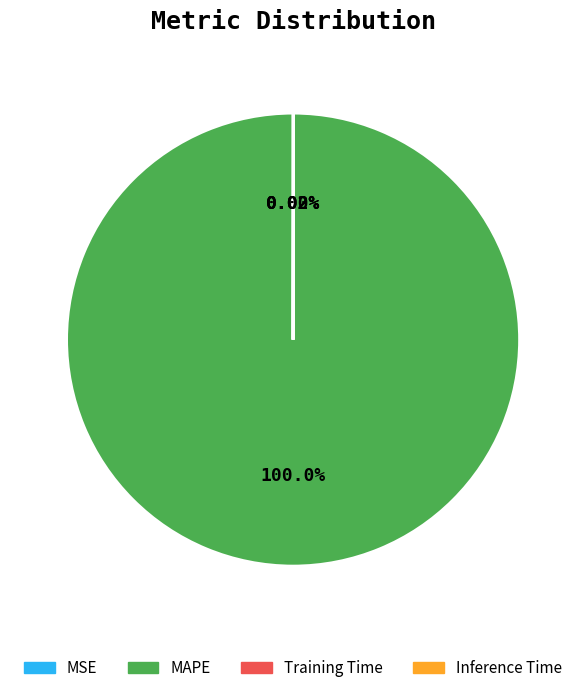

Does MAPE account for over 50% of the chart?

Yes